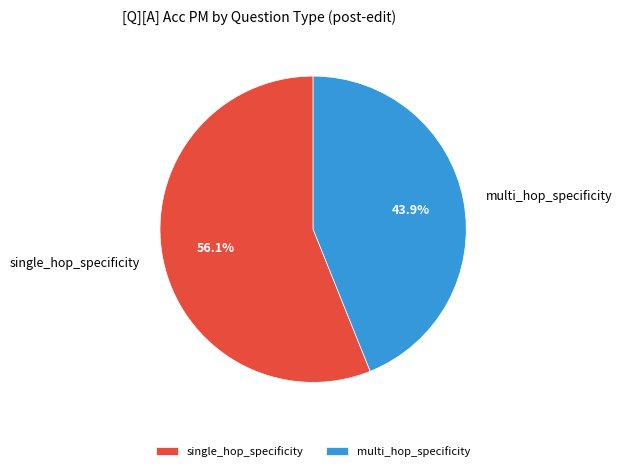

To the nearest percent, what portion does single_hop_specificity represent?

56%